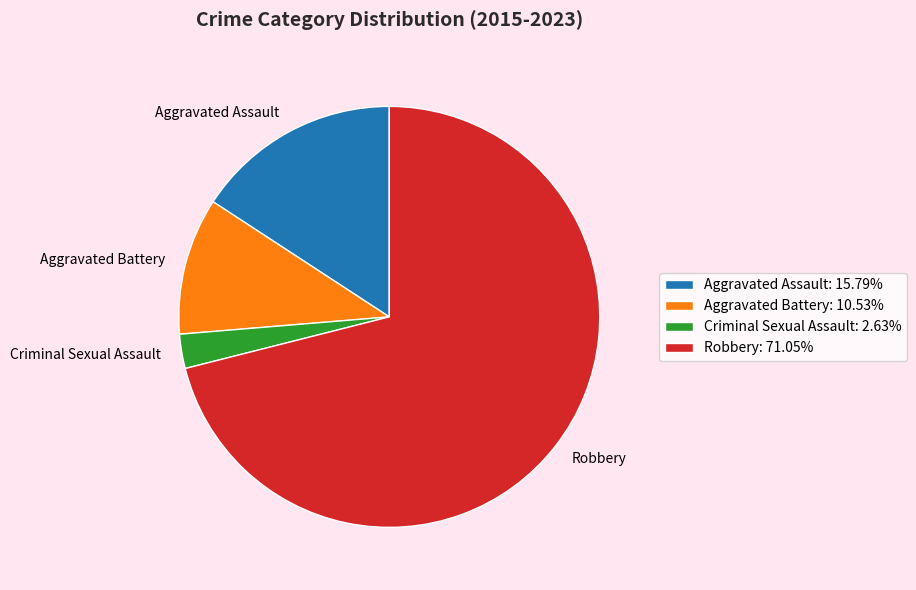

Do Aggravated Battery and Aggravated Assault together represent more than half of the pie?

No